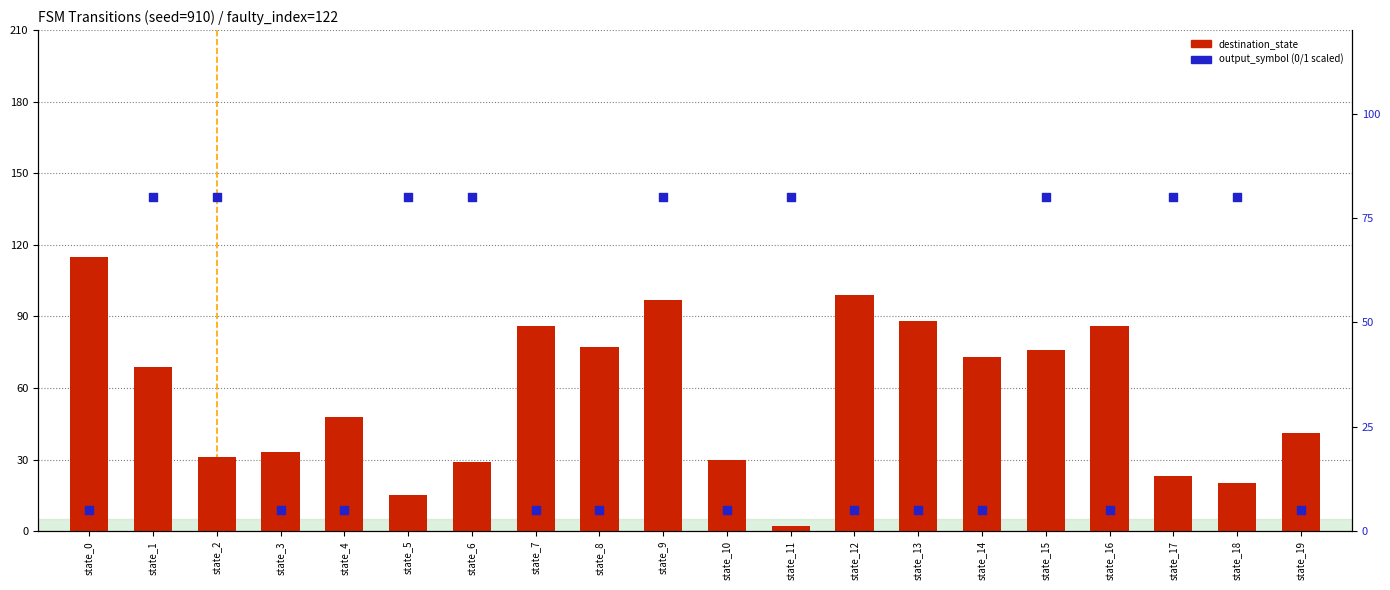

What is the ratio of the value at state_18 to the value at state_15?

0.3